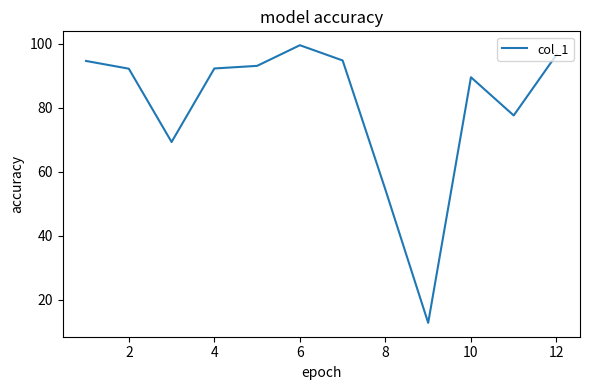

What is the minimum value shown in the chart?

12.7